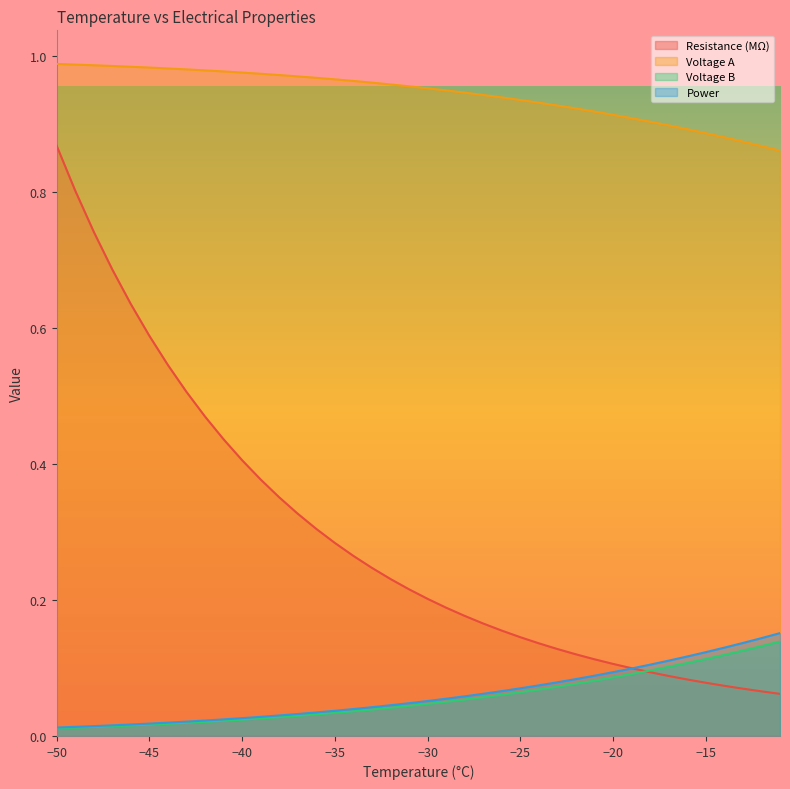

Is it true that Power equals 0.0 at -48?

False